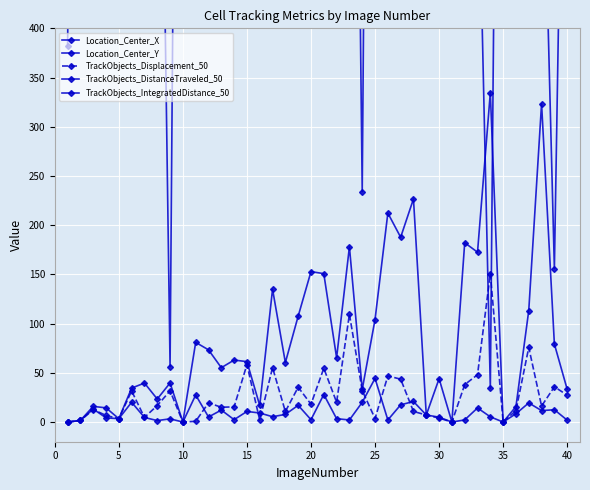

Reading left to right, list all the values displayed in this chart.

Location_Center_X: 381.7	1659.7	935.3	1000.6	1834.2	576.0	1907.3	968.7	56.3	1730.1	1068.4	914.2	437.6	1309.5	511.3	546.5	956.1	1396.5	1374.7	1677.5	616.0	631.2	1393.9	234.0	1904.0	678.8	1285.2	1448.9	1309.7	1197.7	1514.1	614.1	613.4	34.2	1475.1	1202.9	1746.2	661.8	155.8	933.6
Location_Center_Y: 1135.3	1089.8	1022.8	975.5	971.2	978.9	974.5	1023.3	999.6	980.8	1010.5	1003.2	1016.3	974.5	946.8	961.2	926.3	897.9	868.6	919.7	846.3	865.0	795.5	812.4	820.4	853.8	815.2	769.3	777.6	779.5	768.5	776.3	761.0	778.9	823.7	797.2	808.5	785.9	802.5	820.1
TrackObjects_Displacement_50: 0.0	1.6	12.6	6.7	3.4	31.6	4.7	16.8	31.7	0.0	0.7	19.5	15.0	15.4	58.4	1.9	55.3	10.7	35.4	18.1	54.6	20.1	109.5	32.0	3.5	46.8	43.6	10.8	7.2	4.0	0.0	38.0	48.1	150.8	0.0	11.7	75.7	16.2	35.8	27.3
TrackObjects_DistanceTraveled_50: 0.0	1.6	13.2	4.3	3.4	20.1	4.7	1.5	3.3	0.0	27.5	5.2	12.2	2.4	10.8	9.2	5.4	7.8	17.0	2.4	28.0	3.4	2.1	20.0	44.3	2.1	17.5	20.9	7.2	5.0	0.0	2.2	14.3	5.3	0.0	8.4	19.4	11.6	12.5	1.9
TrackObjects_IntegratedDistance_50: 0.0	1.6	15.9	14.4	3.4	34.5	39.6	23.4	39.7	0.0	80.9	73.3	55.2	63.0	61.4	16.8	134.9	60.4	107.6	152.8	150.8	65.3	178.0	33.1	104.1	212.3	187.8	226.7	7.2	44.0	0.0	182.2	172.6	334.7	0.0	15.7	113.3	323.4	79.2	33.2